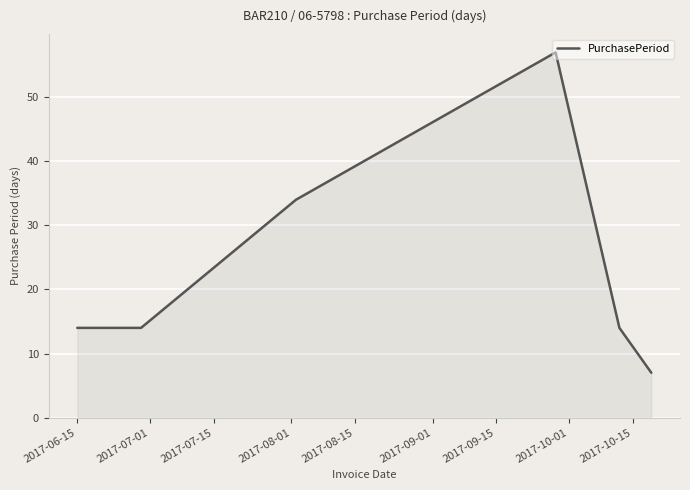

What is the difference between the maximum and minimum values?

50